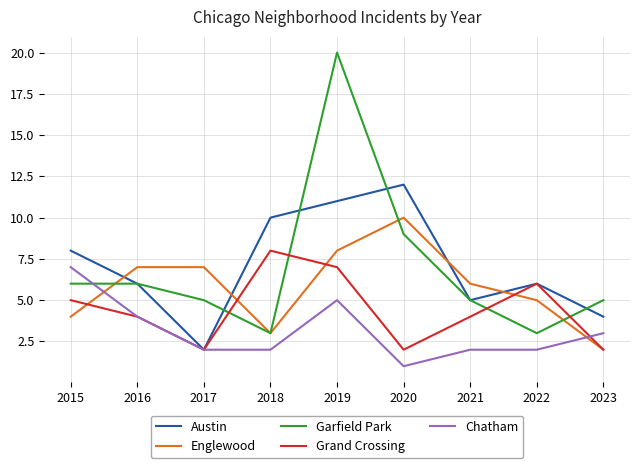

Is it true that Englewood equals 2 at 2023?

True